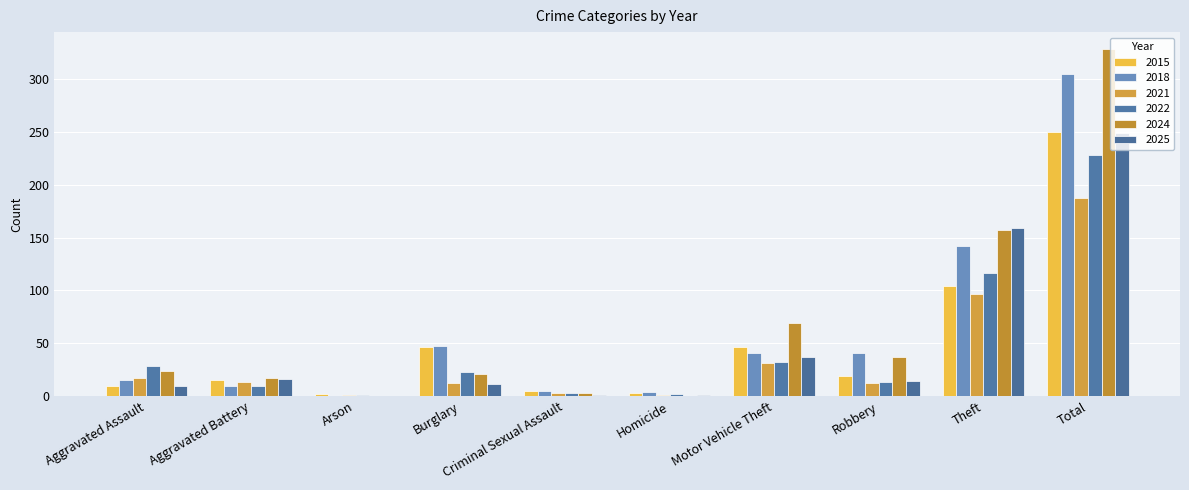

The value of 2015 at Robbery is 19. True or false?

True